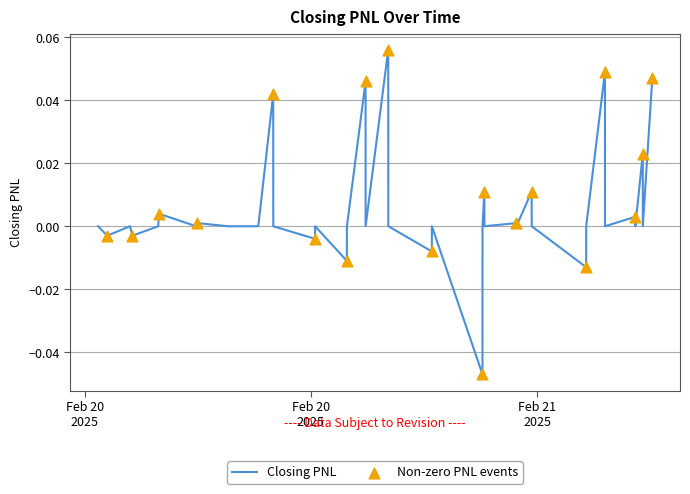

Is this an area chart (filled region under the line)?

No